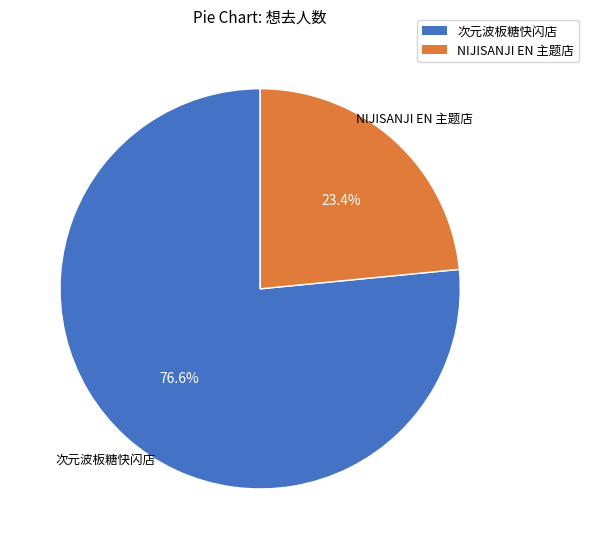

Is there a majority slice in this chart?

Yes